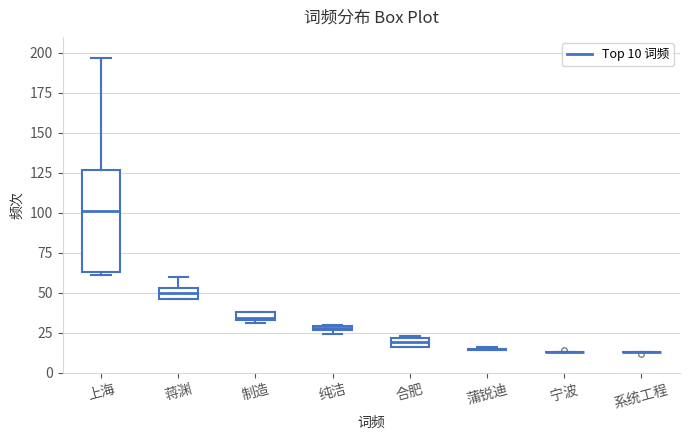

Which box is the tallest, from its lower edge to its upper edge?

上海